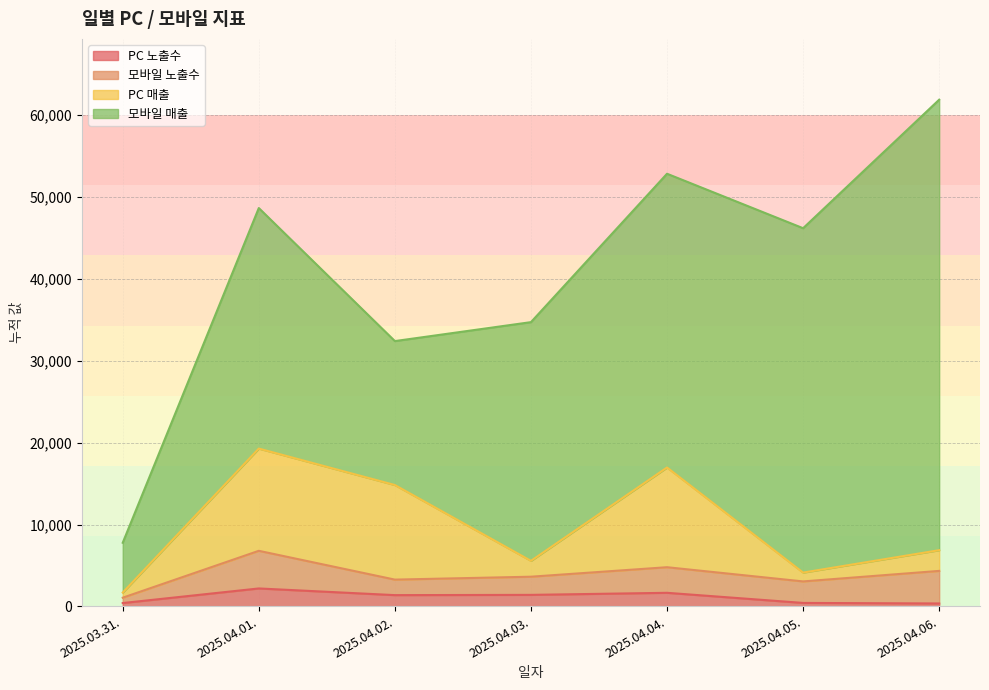

What is the maximum value for PC 노출수?

2192